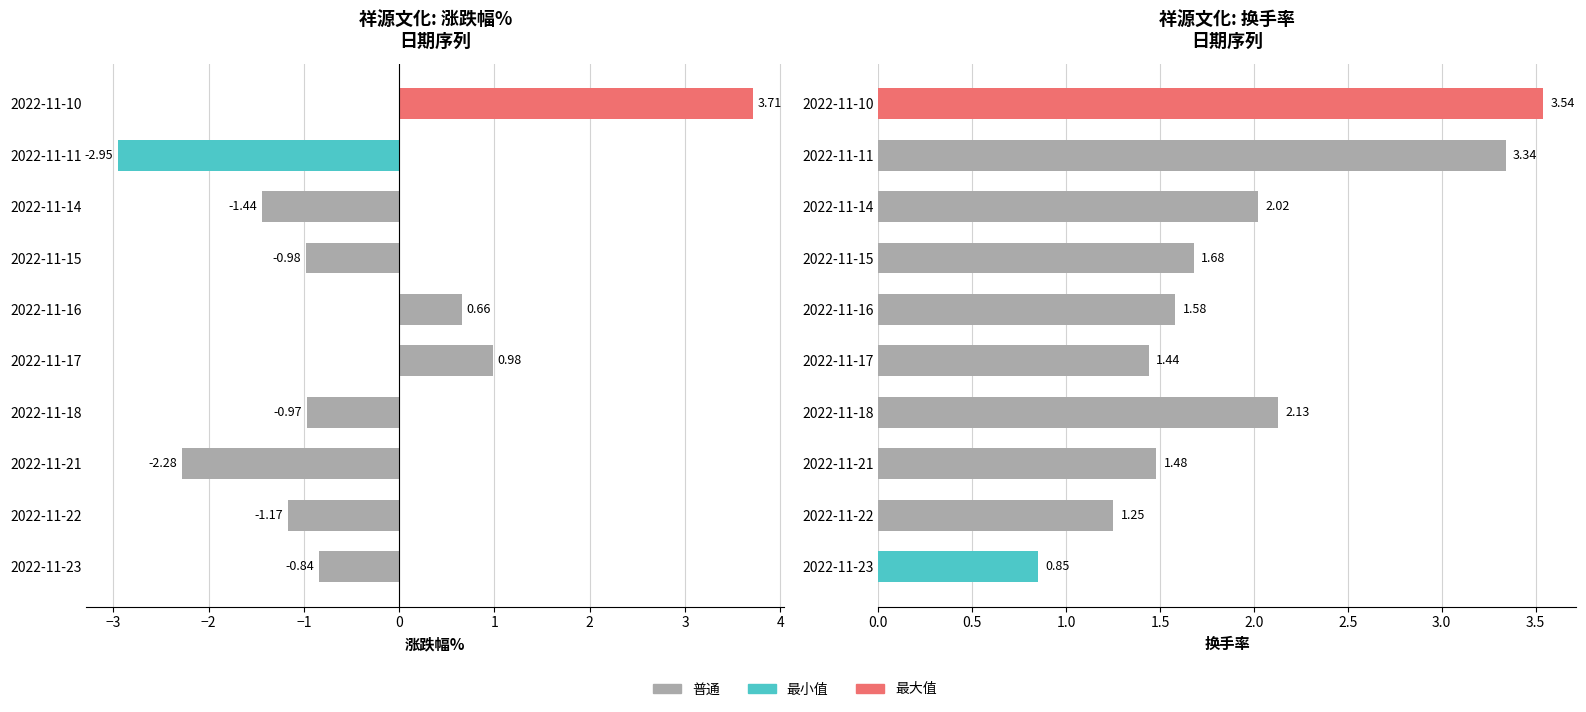

What is the smallest value displayed?

-3.0